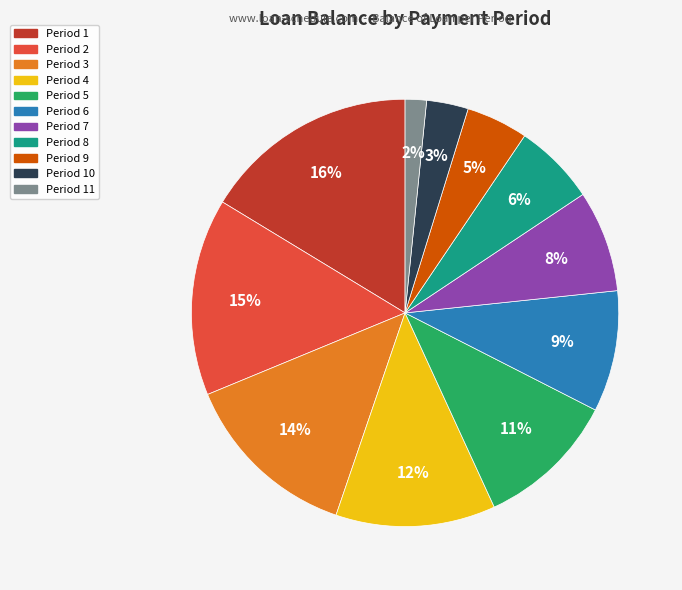

Is there any slice that represents more than half of the pie?

No